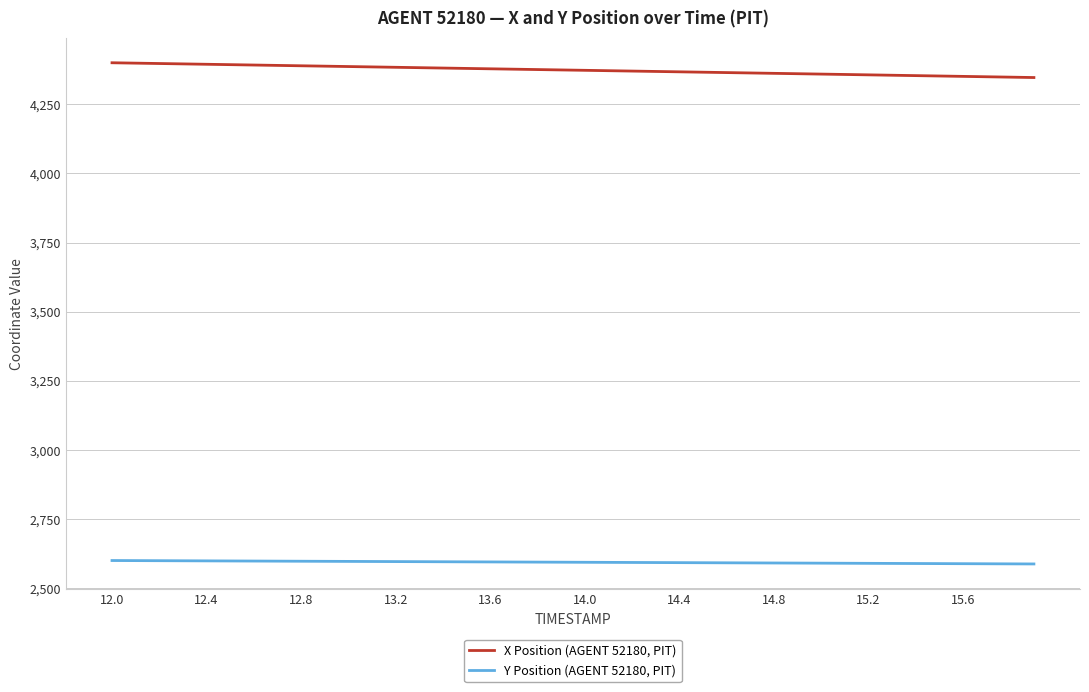

Count the number of categories in the chart.

40